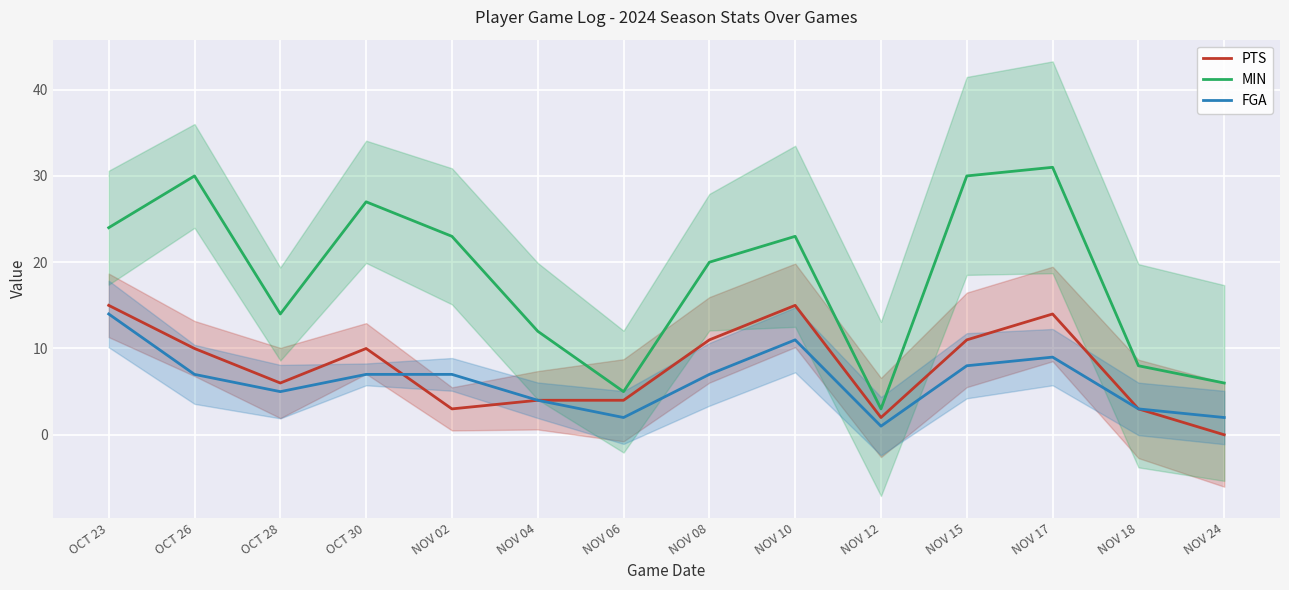

What is the difference between the FGA values at NOV 04 and NOV 24?

2